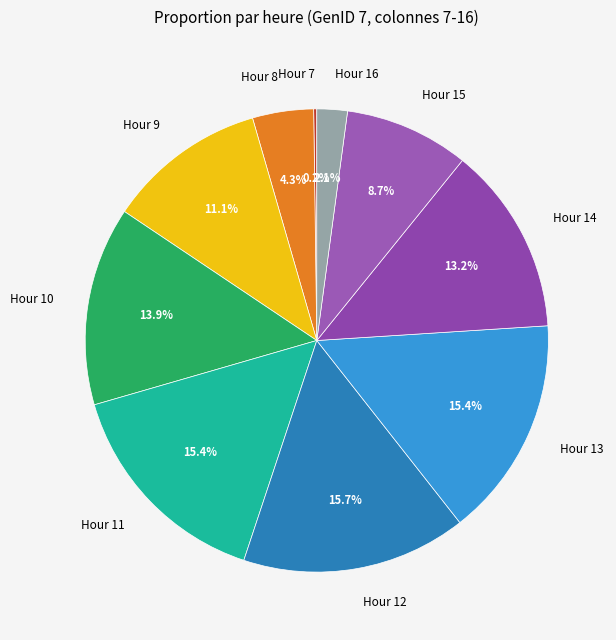

Is Hour 14 the majority of the pie?

No